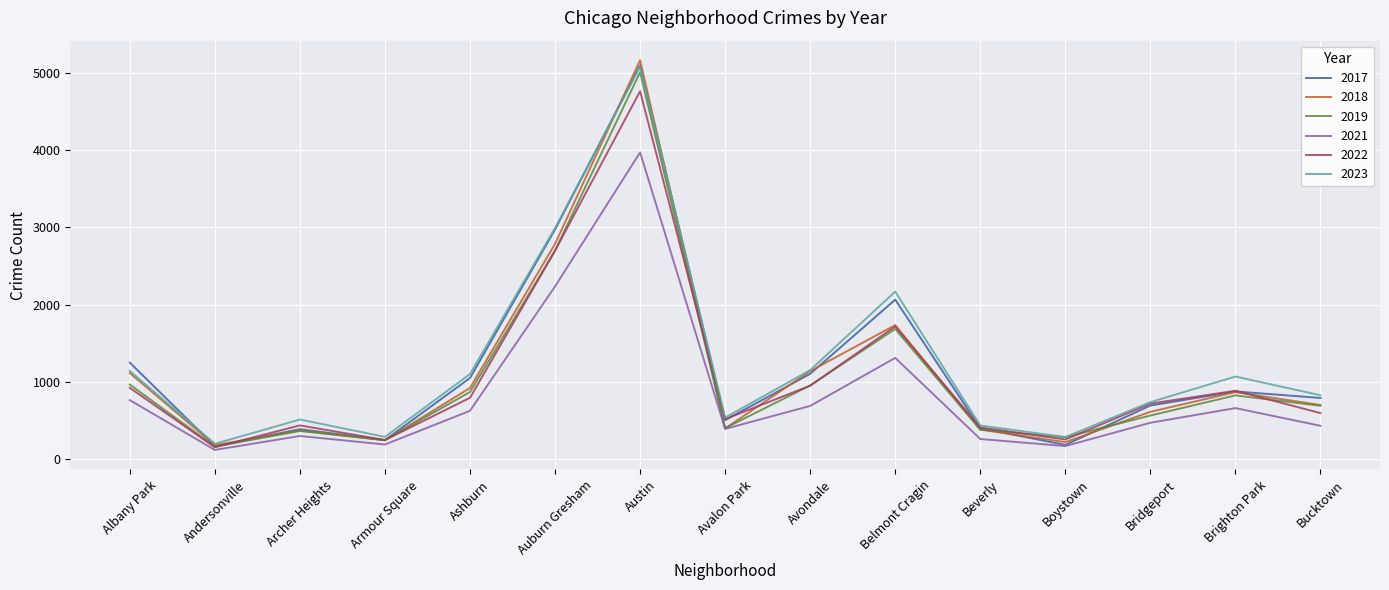

The value of 2019 at Boystown is 287. True or false?

True